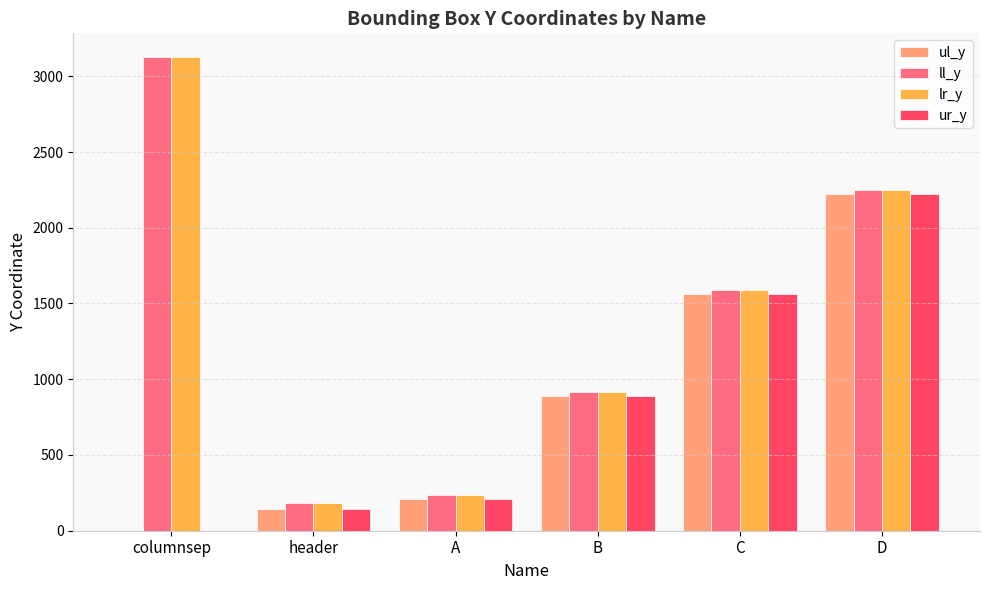

What is the total value across all series at D?

8954